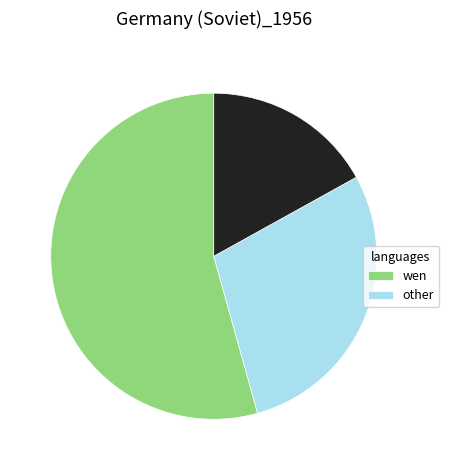

How many segments does this pie chart have?

3